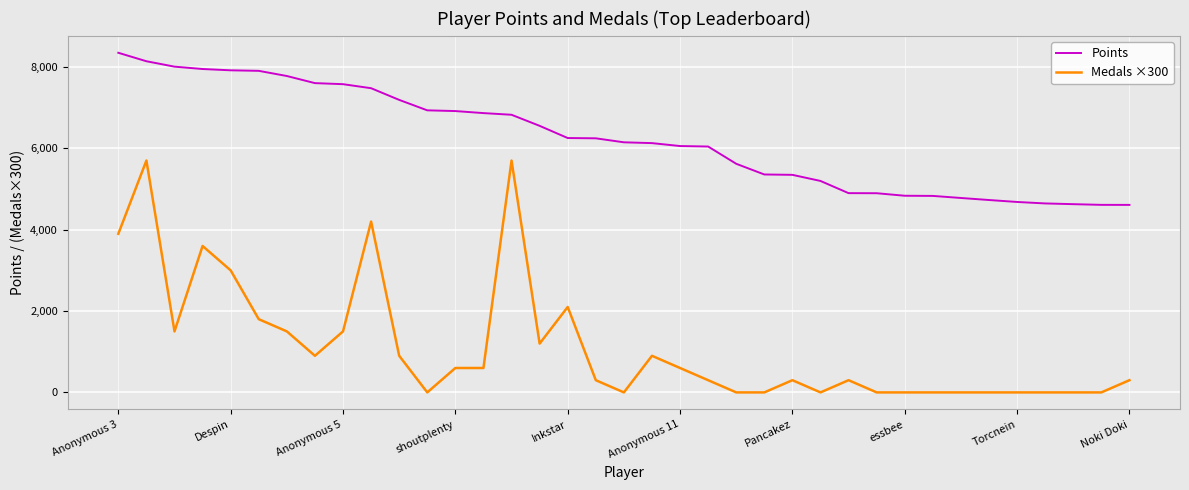

Which series has the largest total across all categories?

Points